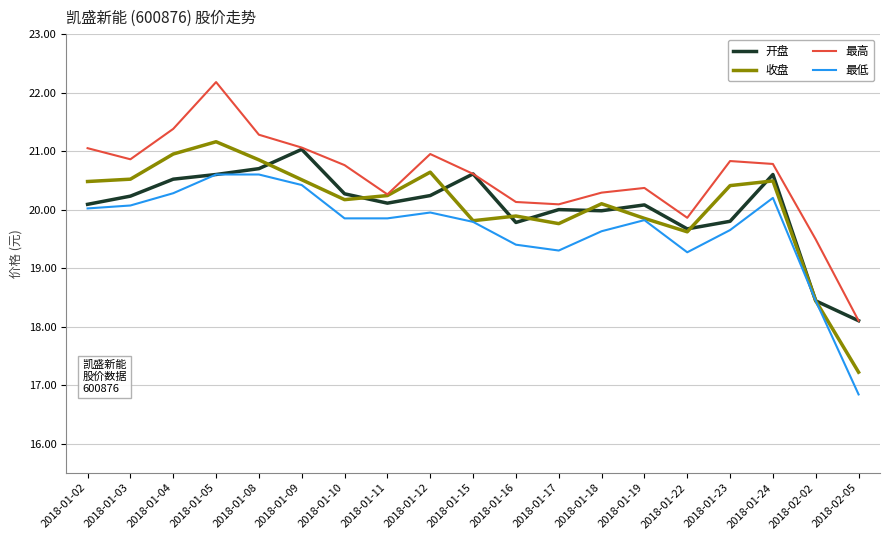

Is the value of 最低 at 2018-01-24 greater than the value of 收盘 at 2018-02-05?

Yes